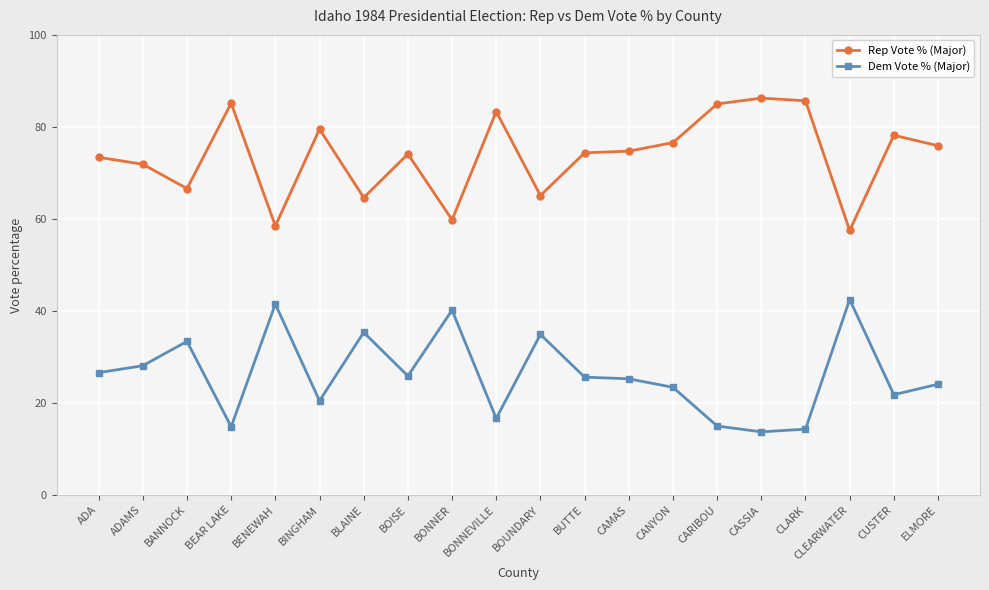

List the series in order of their overall mean, highest first.

Rep Vote % (Major), Dem Vote % (Major)